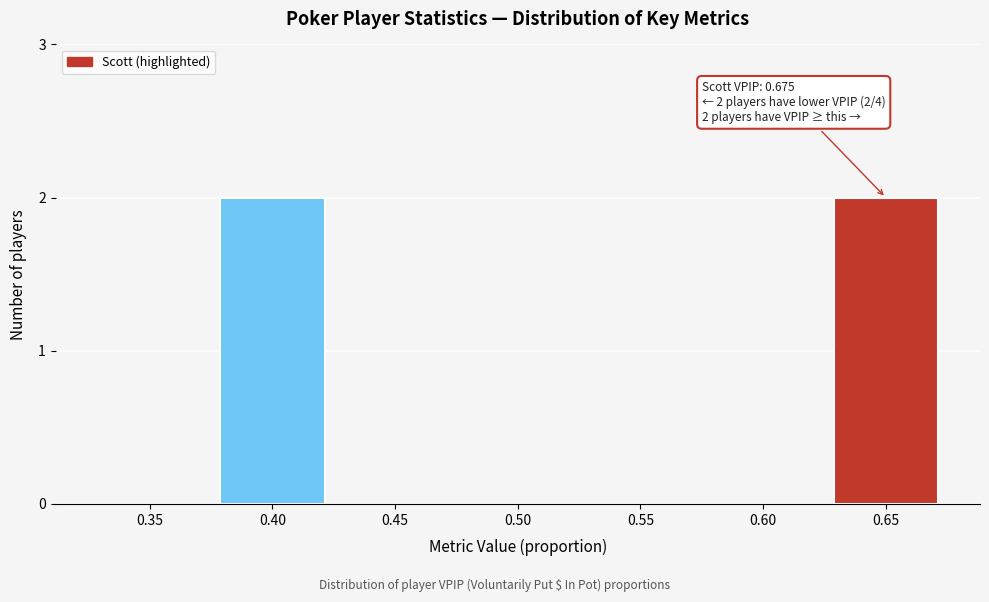

Reading left to right, extract all data points from this chart.

0.35=0	0.40=2	0.45=0	0.50=0	0.55=0	0.60=0	0.65=2